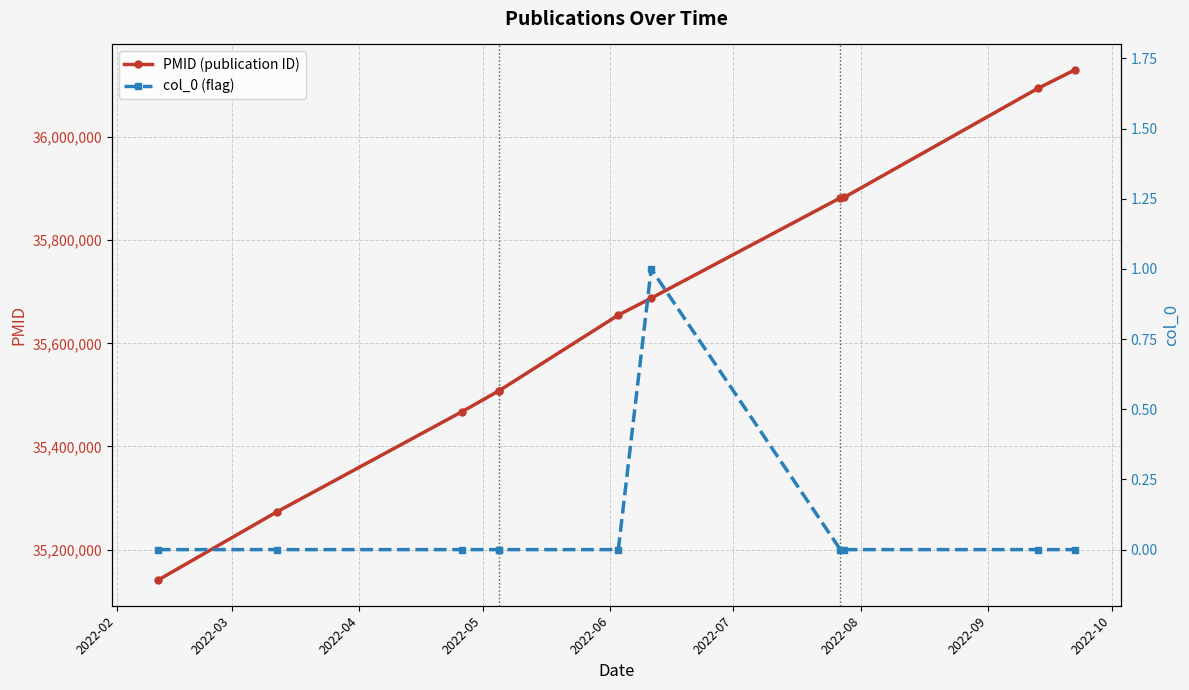

True or false: col_0 (flag) and PMID (publication ID) cross at least once.

False